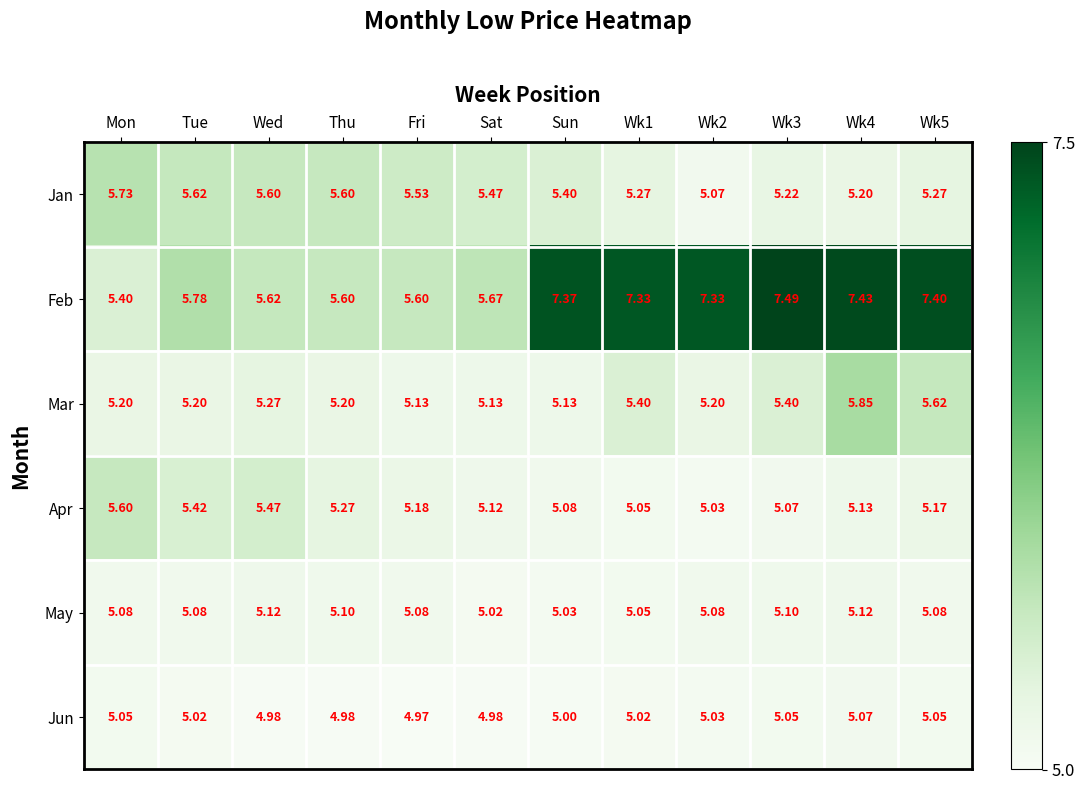

Where is May nearest to the value 5?

Sat